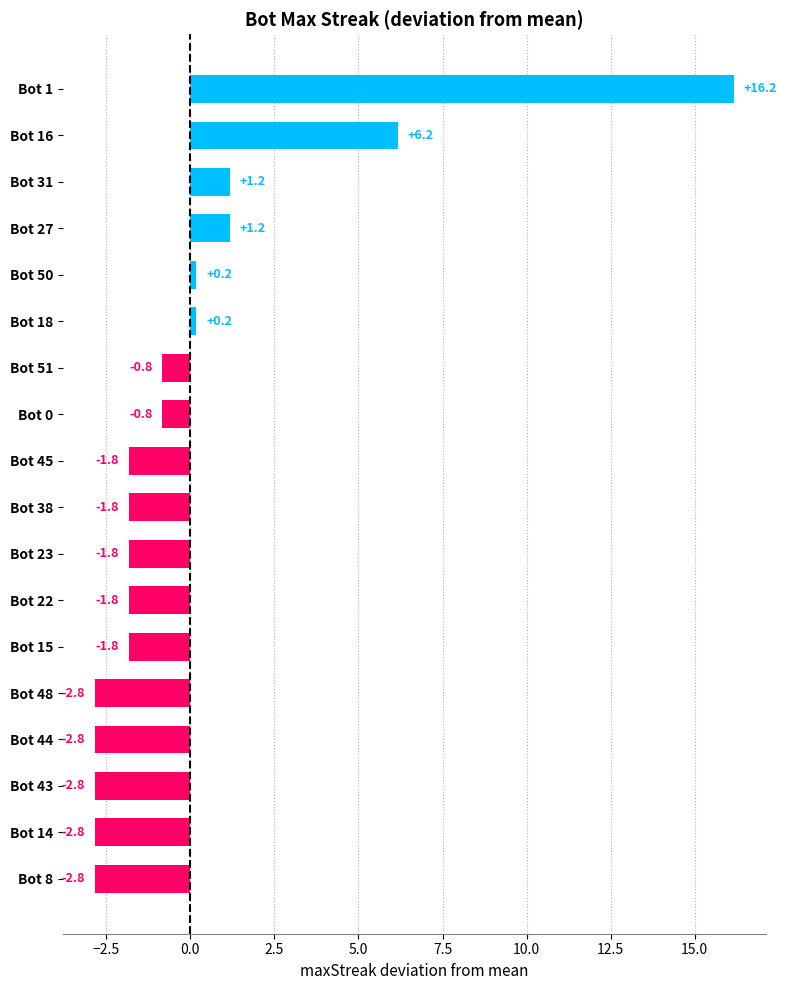

What is the change in value from Bot 1 to Bot 44?

-19.0